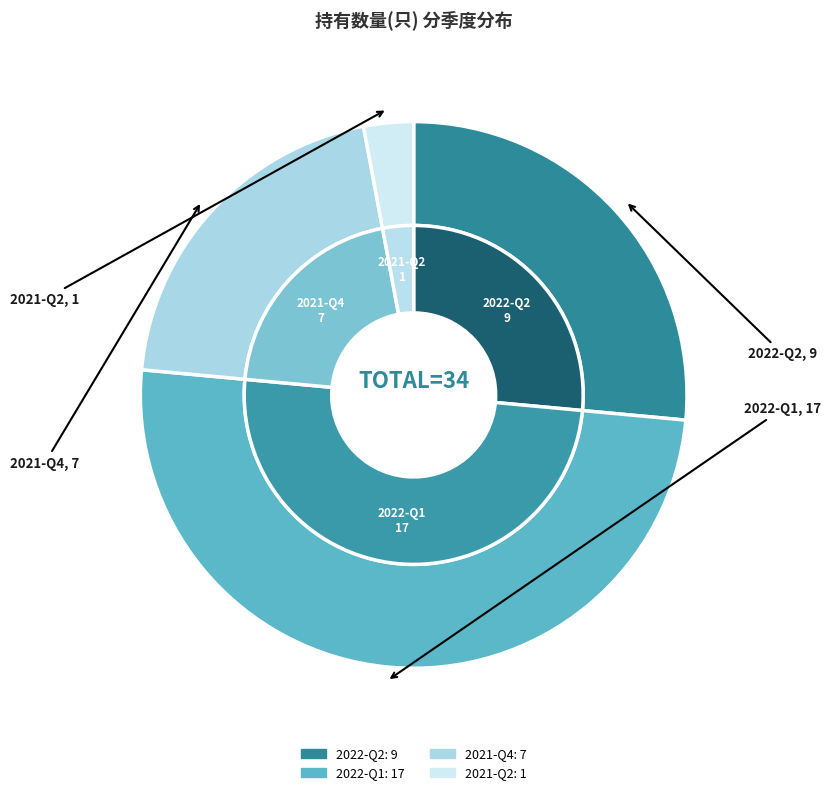

Is 2021-Q4 the majority of the pie?

No